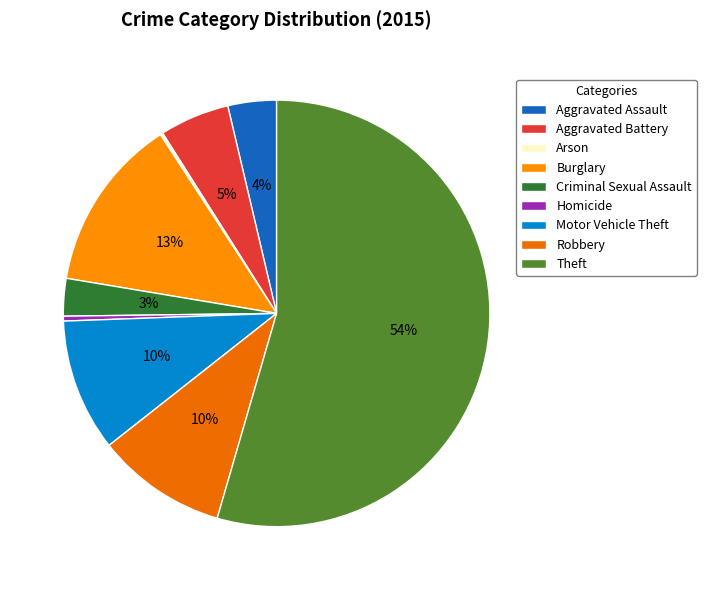

To the nearest percent, what is the difference between the largest and smallest slice percentages?

54%